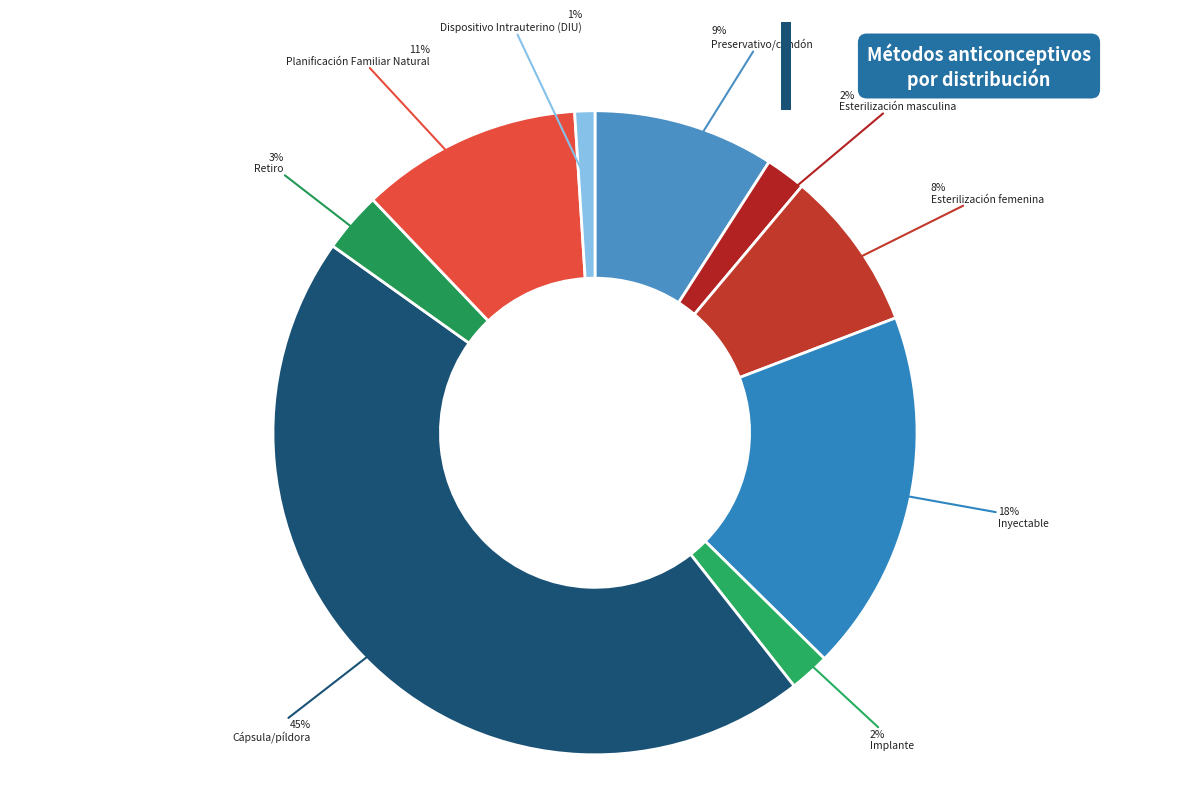

How many segments does this pie chart have?

9